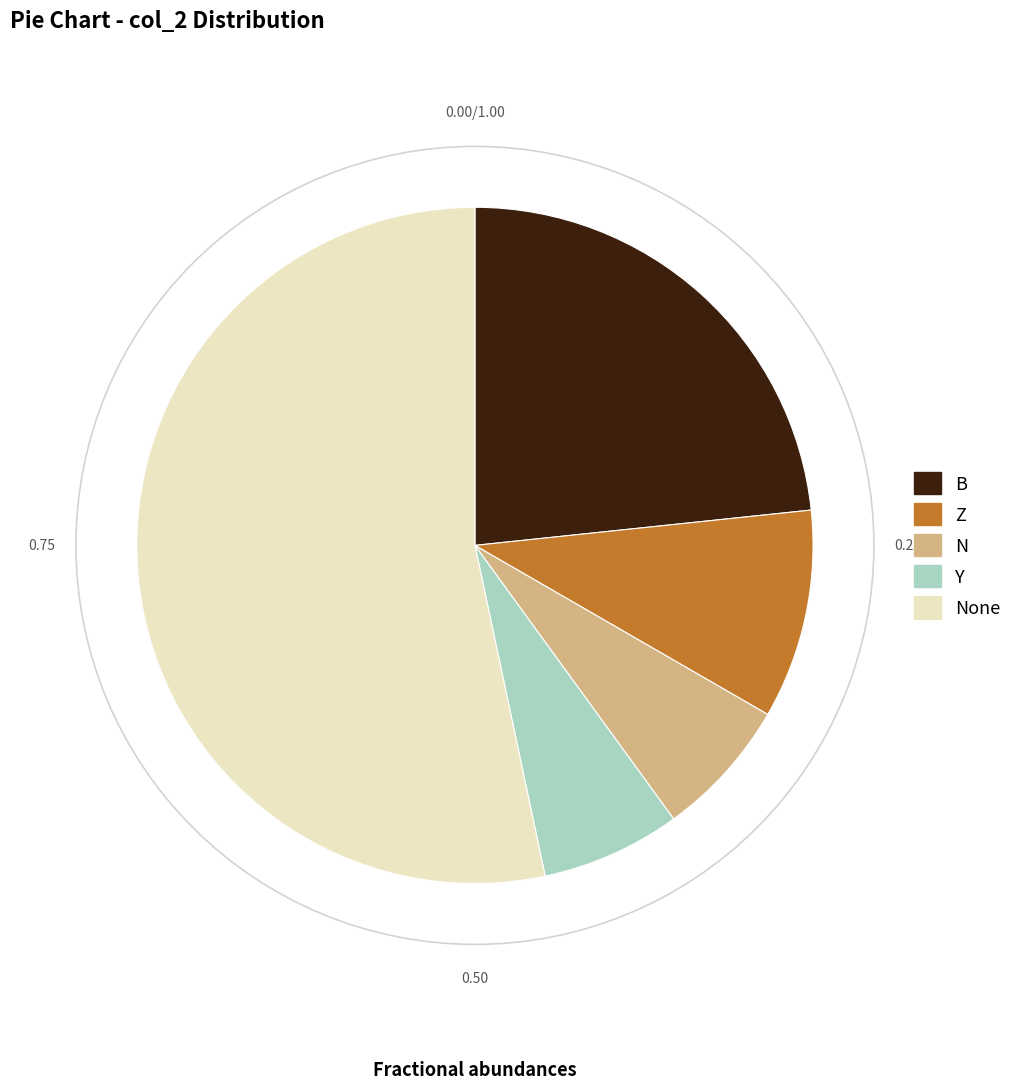

Is there any slice that represents more than half of the pie?

Yes